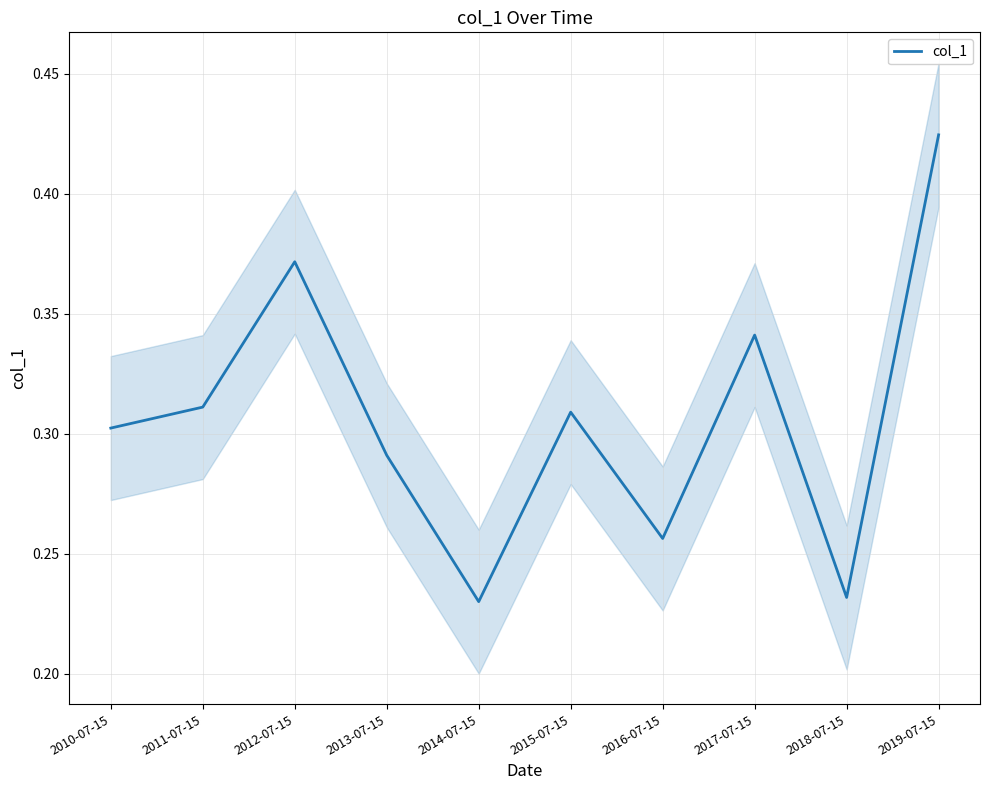

At which label is the value closest to 0?

2014-07-15